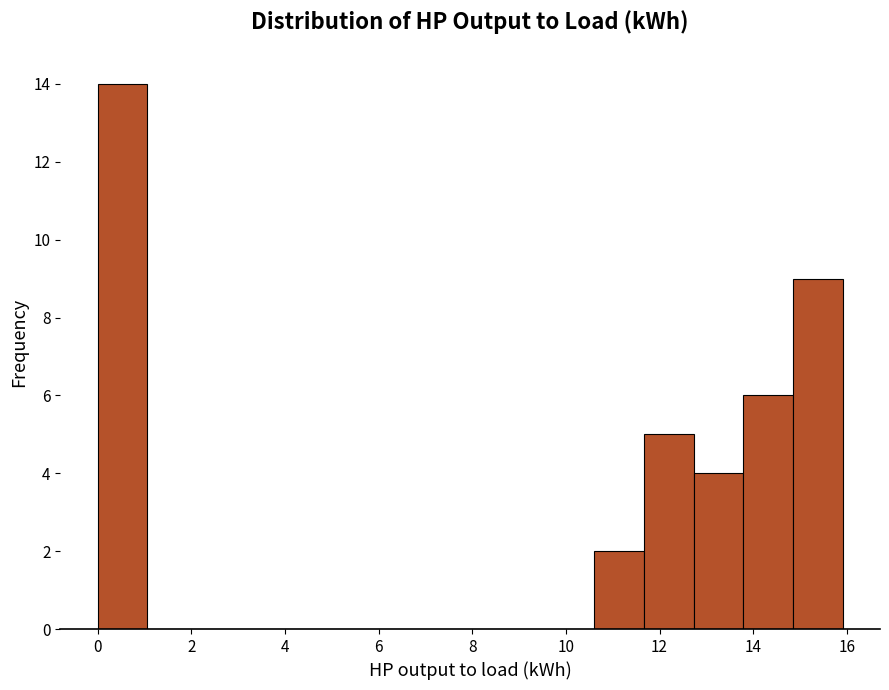

Reading left to right, list every bar in this chart as the range it spans on the x-axis followed by its height. Neither the bar edges nor the heights are printed on the chart, so give them approximately, as read against the axes.

0.0 to 1.0: 14
1.0 to 2.2: 0
2.2 to 3.2: 0
3.2 to 4.2: 0
4.2 to 5.4: 0
5.4 to 6.4: 0
6.4 to 7.4: 0
7.4 to 8.4: 0
8.4 to 9.6: 0
9.6 to 10.6: 0
10.6 to 11.6: 2
11.6 to 12.8: 5
12.8 to 13.8: 4
13.8 to 14.8: 6
14.8 to 16.0: 9